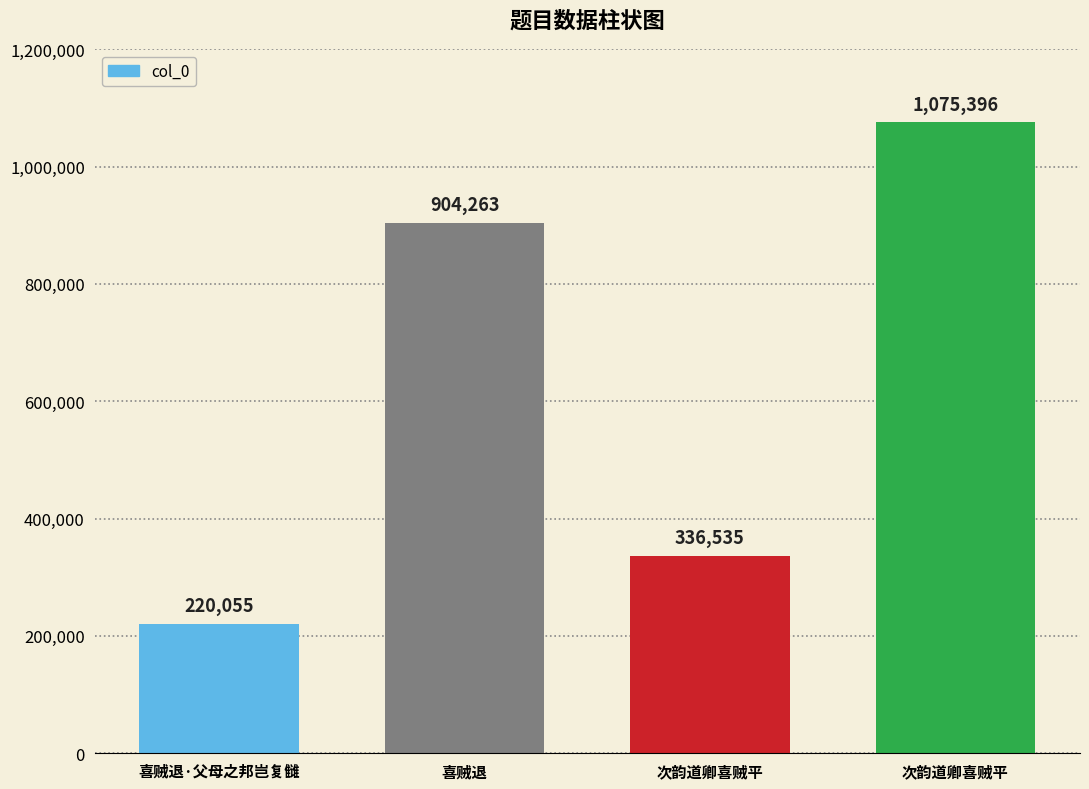

Is it true that the value at 喜贼退·父母之邦岂复雠 is 220055?

True